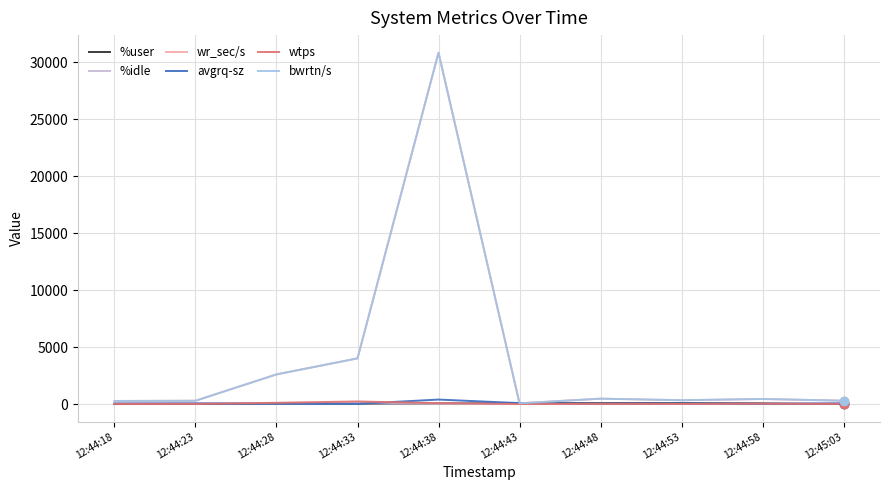

Is this an area chart (filled region under the line)?

No